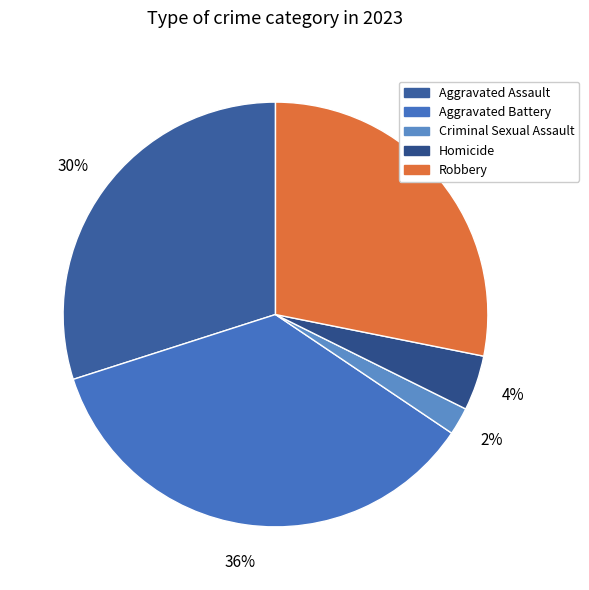

Rank the categories by value from lowest to highest.

Criminal Sexual Assault, Homicide, Robbery, Aggravated Assault, Aggravated Battery